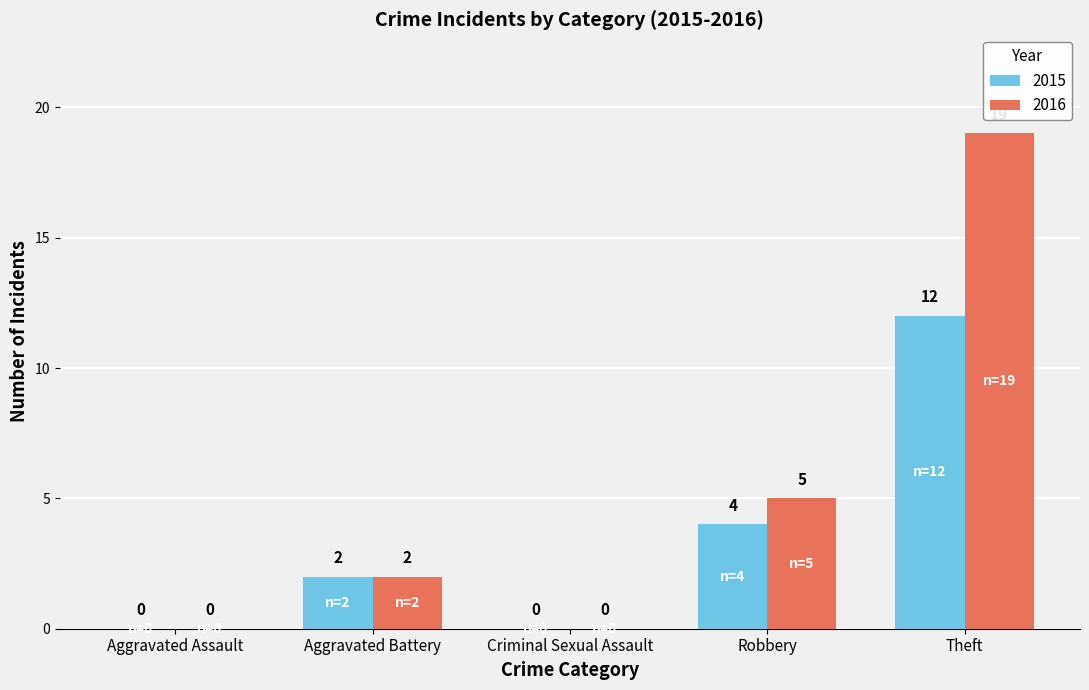

Count the number of data series in this chart.

2